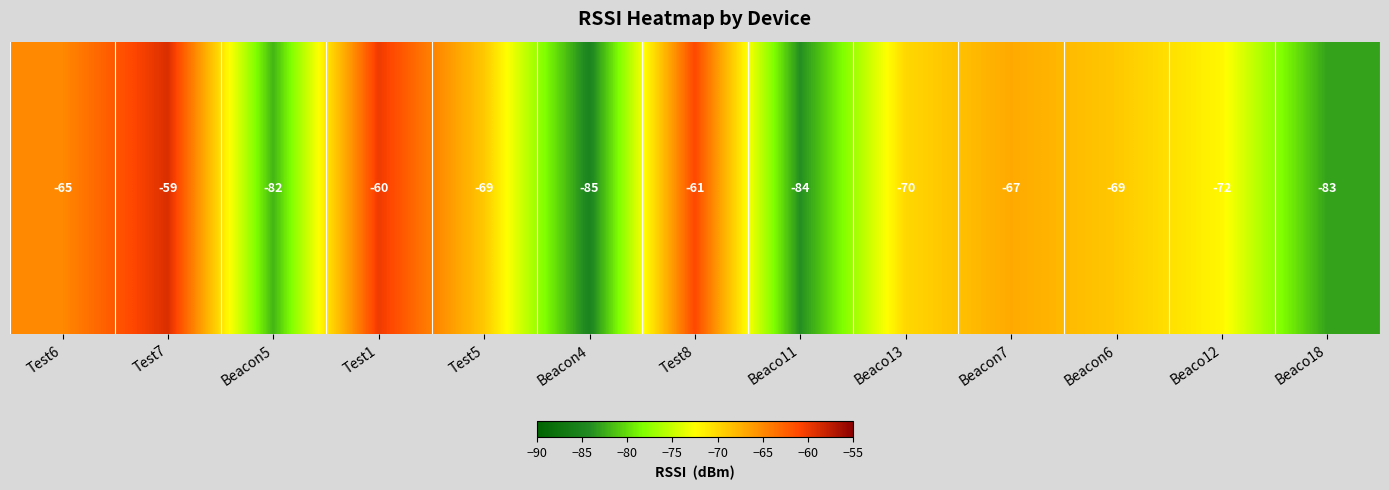

Which has a higher value, Beacon7 or Beaco18?

Beacon7